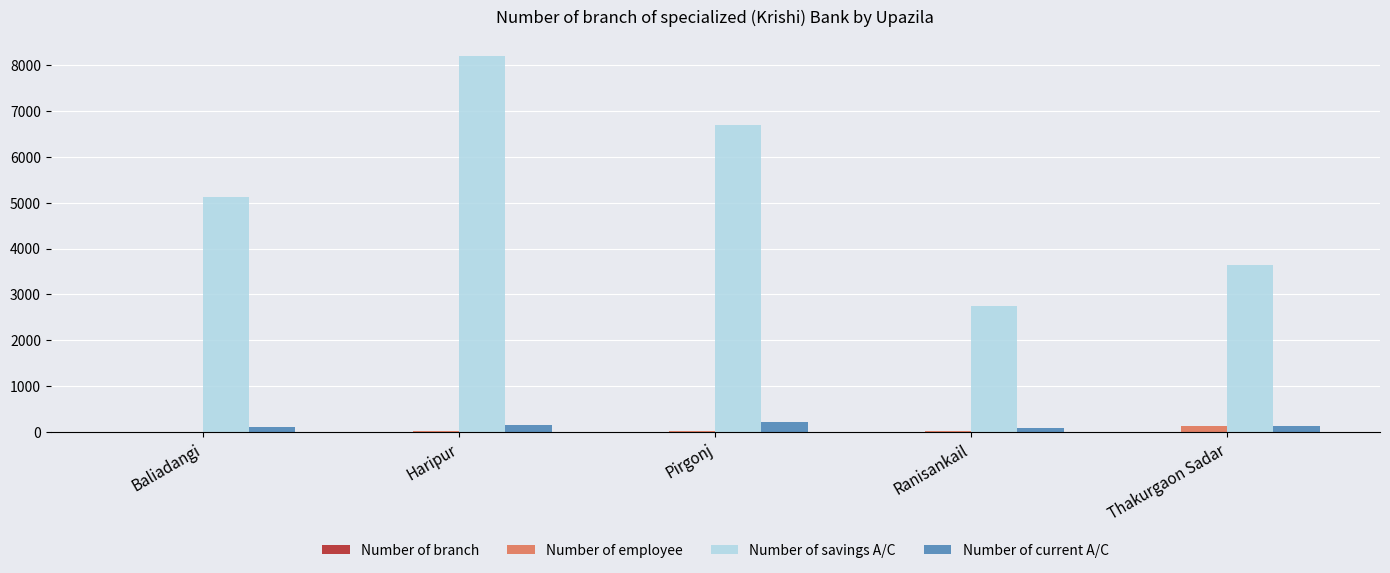

Count the Number of savings A/C values in the range 3640 to 6694.

3